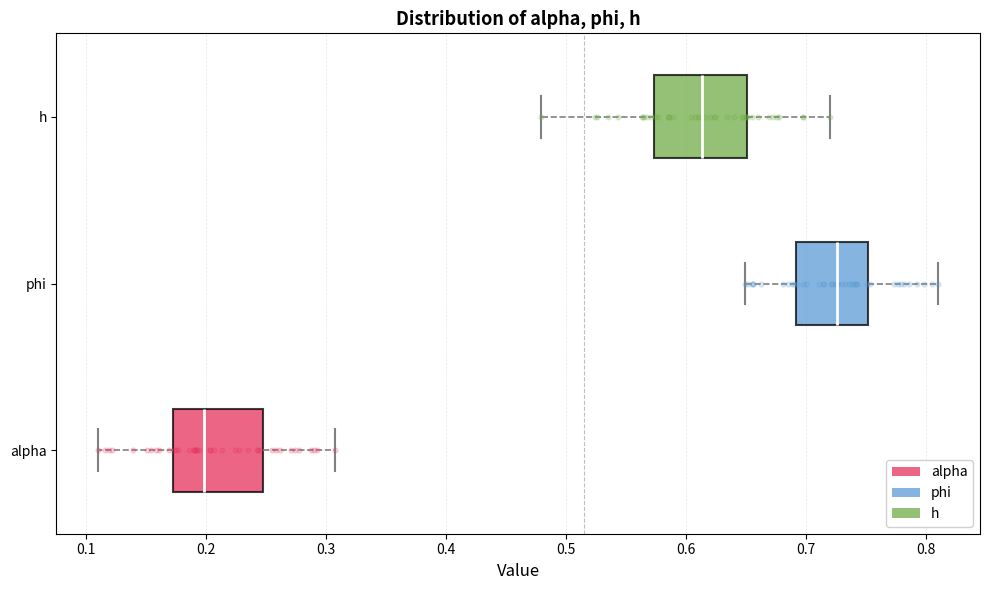

Reading bottom to top, transcribe this box plot: for each box, give where its median line is, the range the box spans, and where its two whiskers end, as read against the x-axis. The values are not printed on the chart, so give them approximately, as read against the axis.

alpha: median 0.20, box 0.17 to 0.25, whiskers 0.11 to 0.31
phi: median 0.73, box 0.69 to 0.75, whiskers 0.65 to 0.81
h: median 0.61, box 0.57 to 0.65, whiskers 0.48 to 0.72